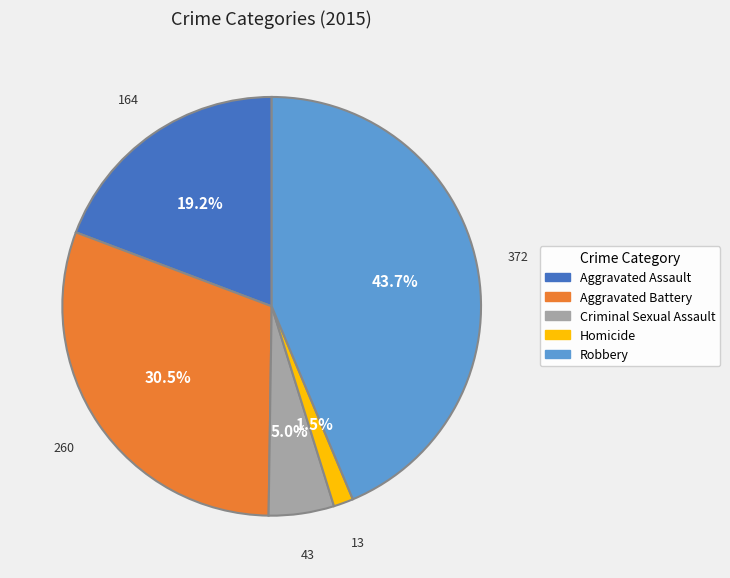

Count the number of slices in the pie.

5